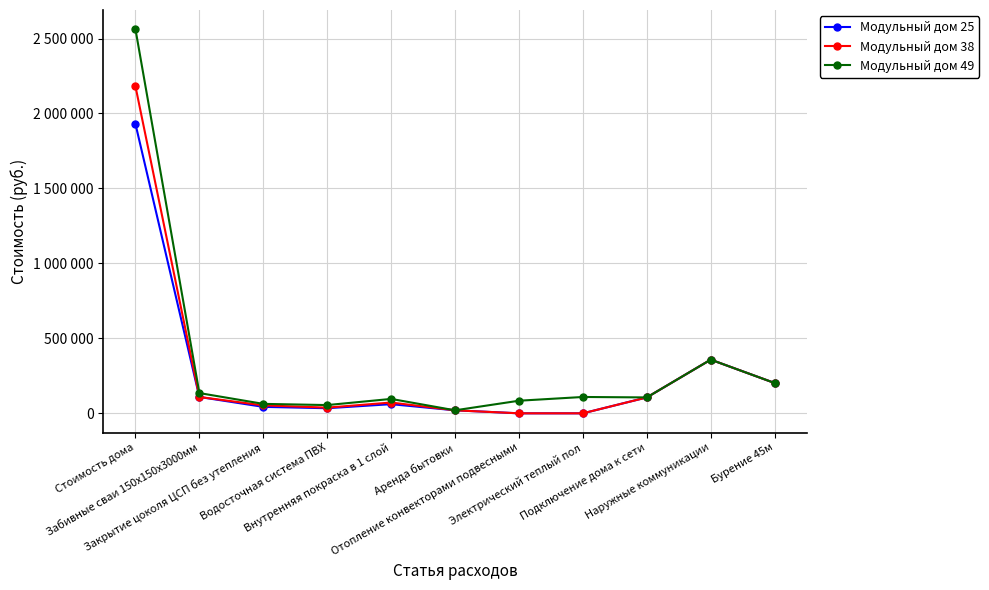

Which series changed the most between Стоимость дома and Отопление конвекторами подвесными?

Модульный дом 49